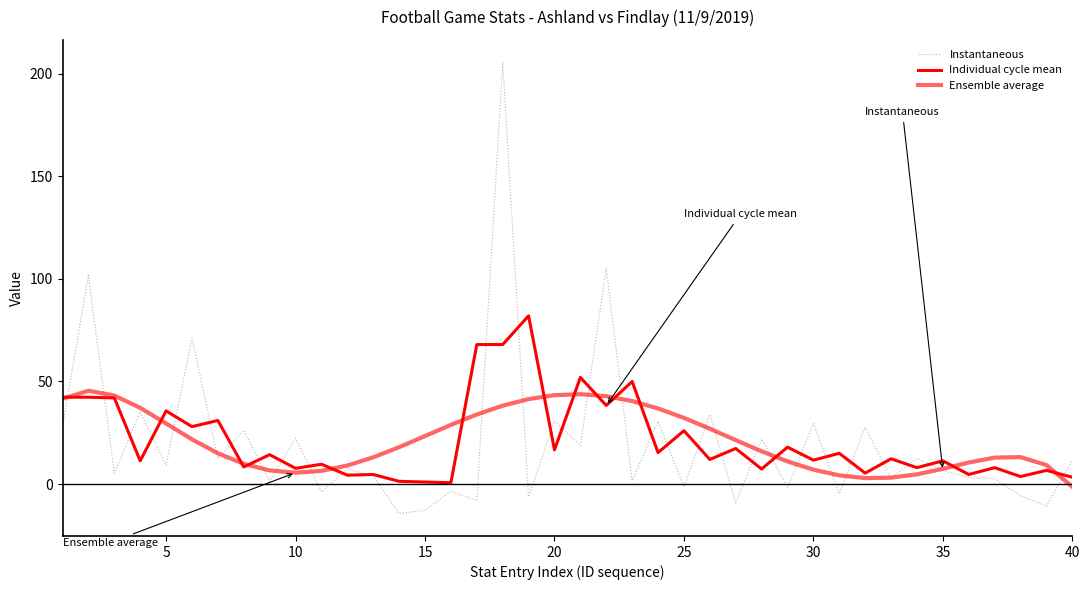

How many interior local valleys does the Individual cycle mean series have?

16